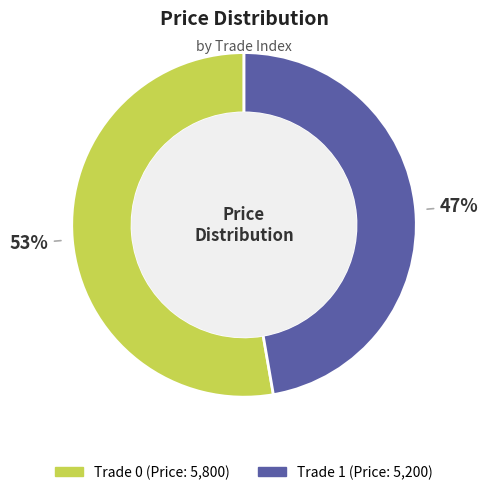

To the nearest percent, what is the average slice percentage?

50%